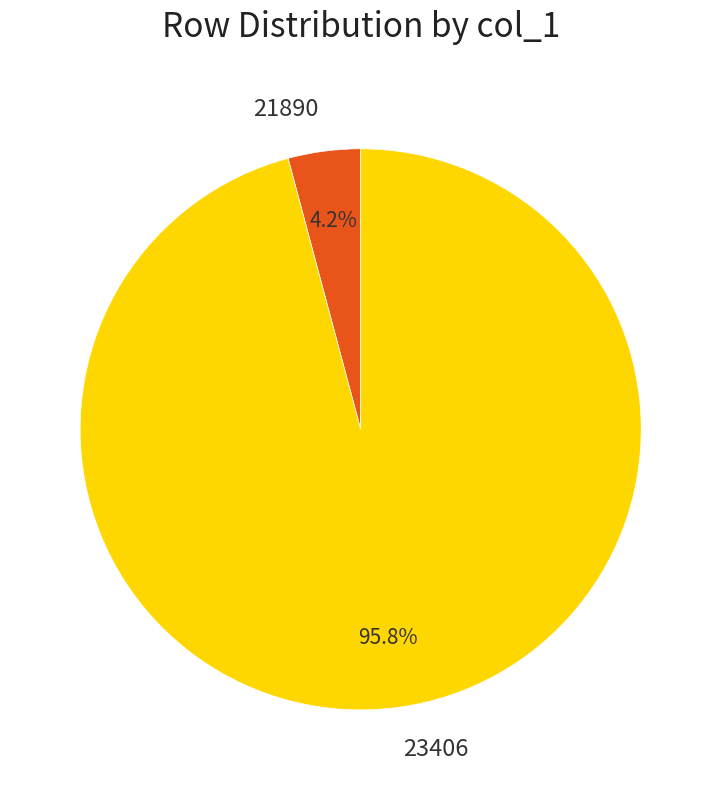

Is the sum of 23406 and 21890 greater than half?

Yes